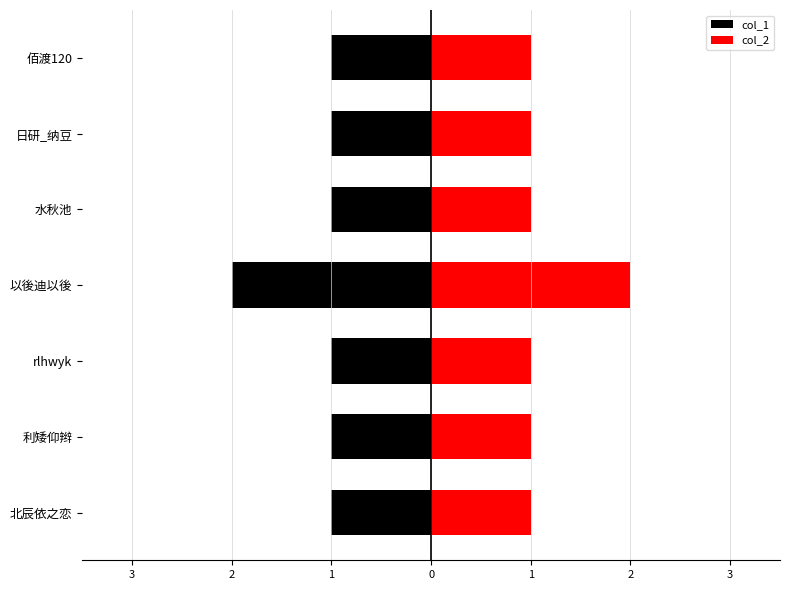

Count the col_2 values in the range 1 to 2.

7